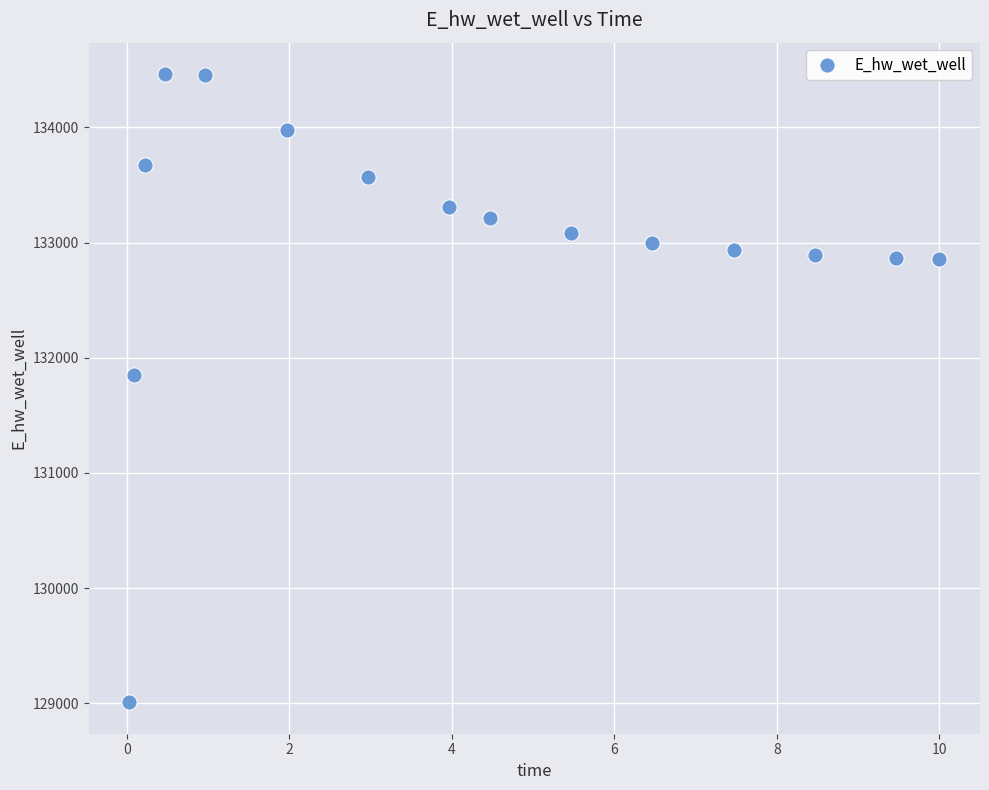

What is the range of X values (max minus min)?

10.0